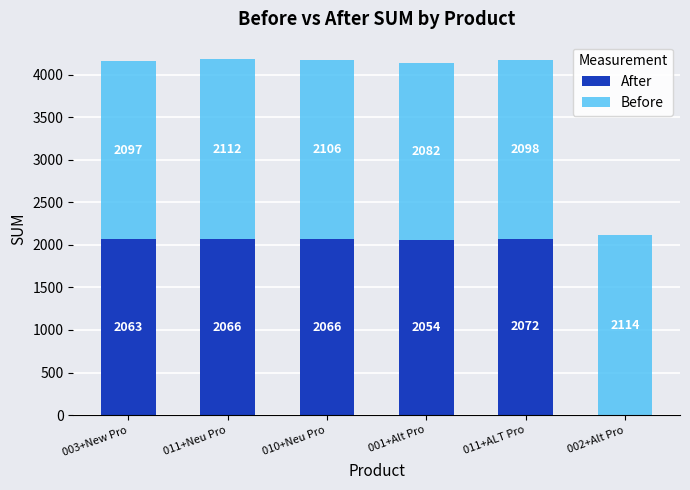

Reading left to right, transcribe the values for After.

003+New Pro=2063	011+Neu Pro=2066	010+Neu Pro=2066	001+Alt Pro=2054	011+ALT Pro=2072	002+Alt Pro=0